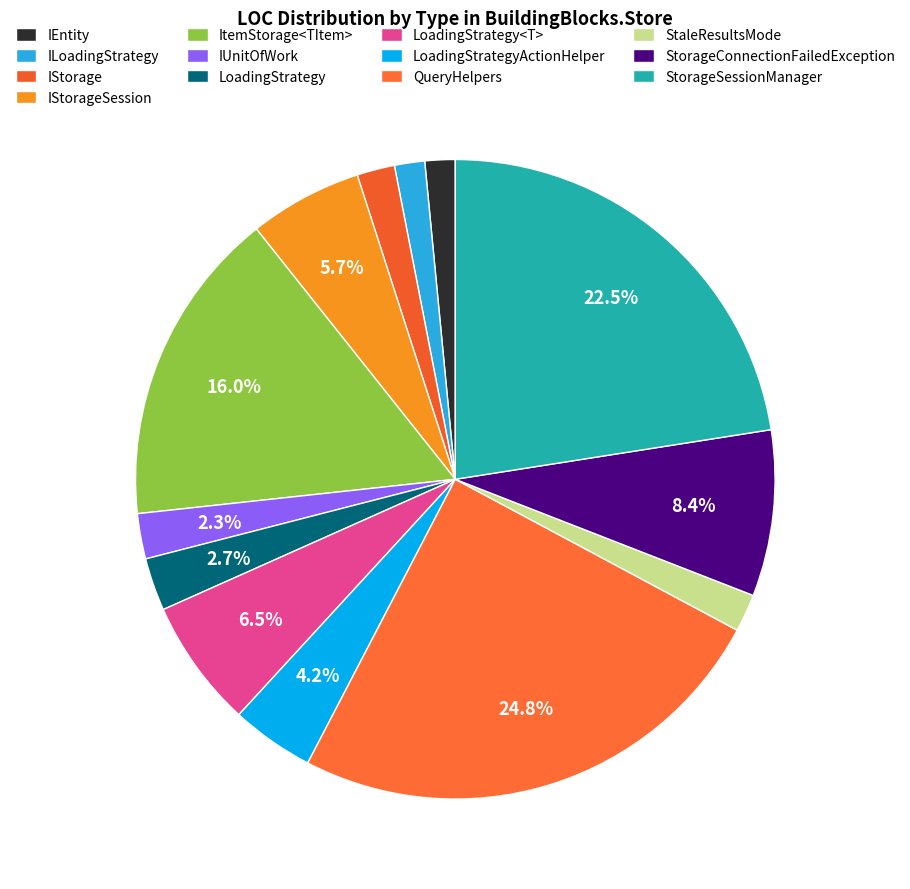

Approximately how many times larger is the value at LoadingStrategy<T> compared to IUnitOfWork?

2.8